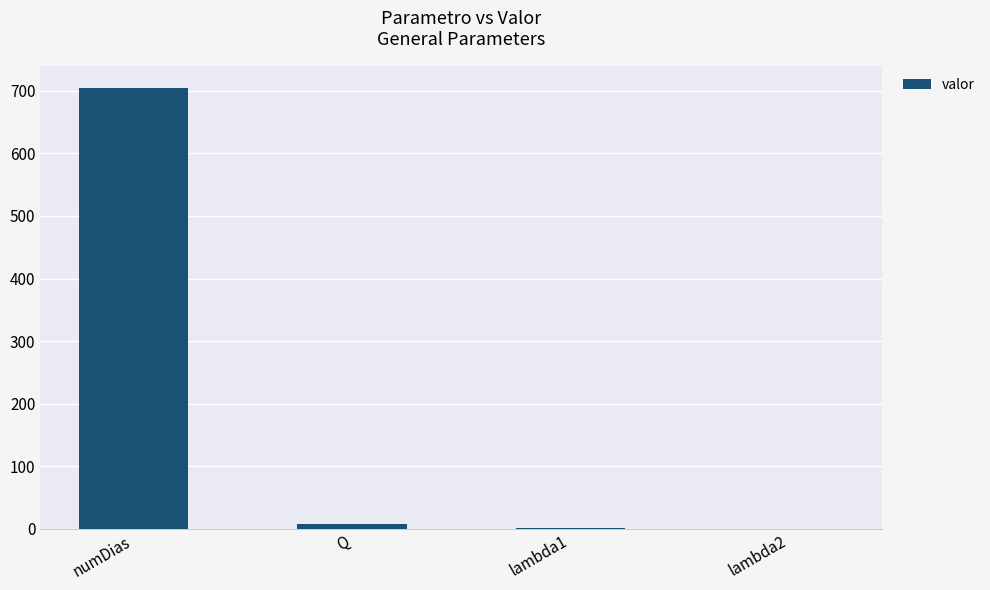

What is the change in value from numDias to Q?

-697.0